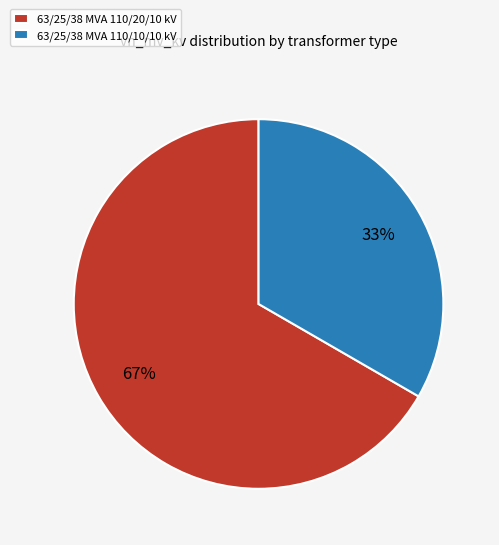

Which category has the biggest portion of the pie?

63/25/38 MVA 110/20/10 kV